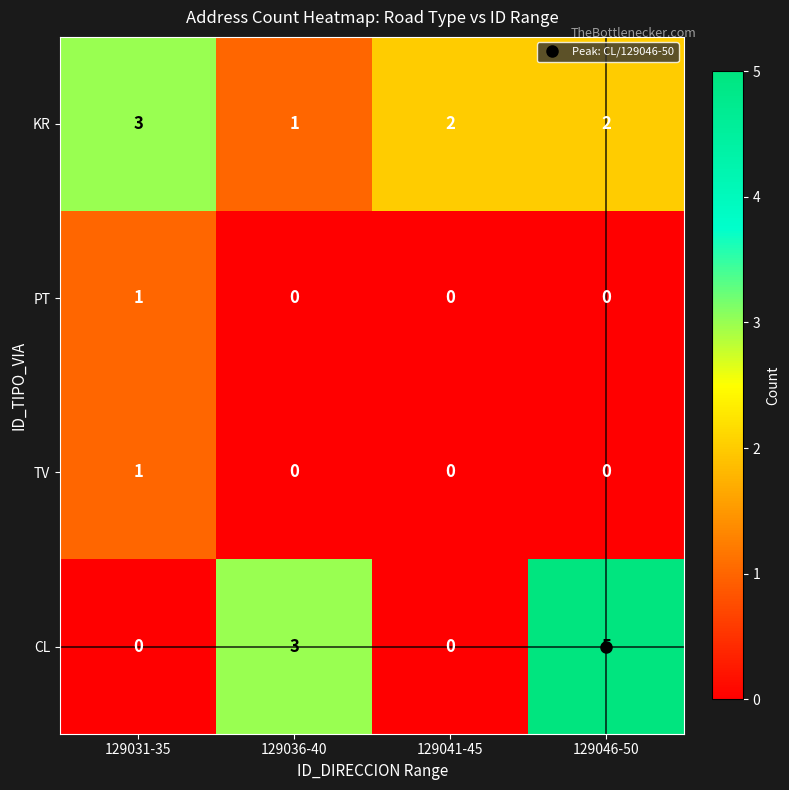

What is the spread (max minus min) of values at 129041-45?

2